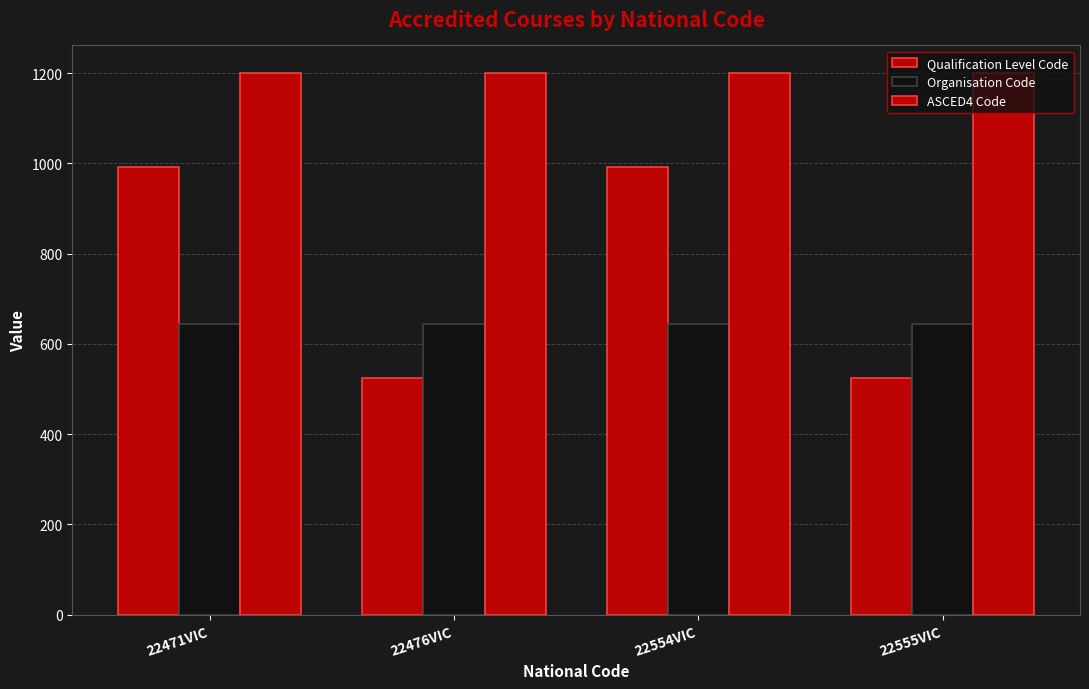

What is the sum of the Qualification Level Code values at 22555VIC and 22554VIC?

1515